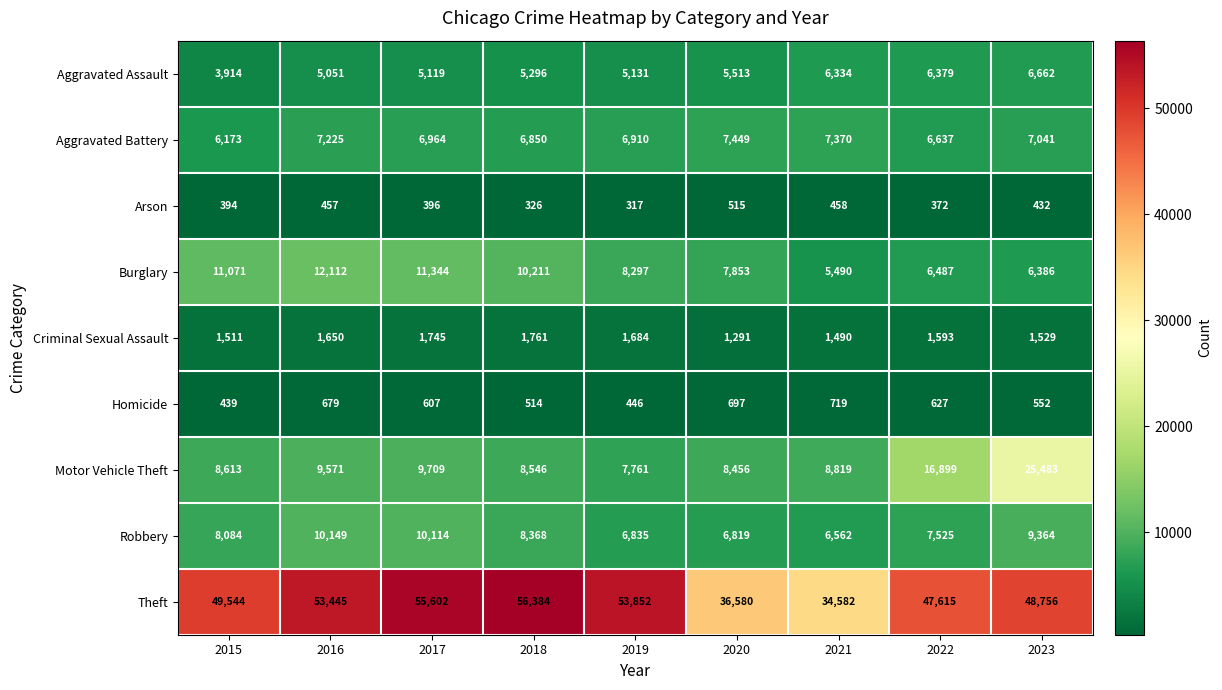

At which category is the sum across all series the highest?

2023